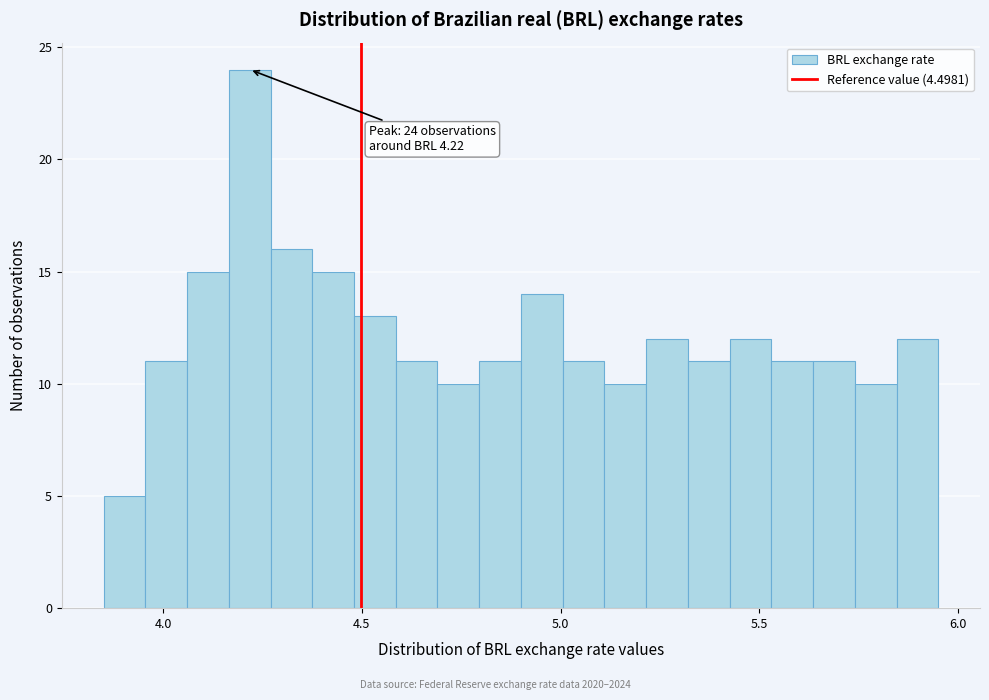

Around what value on the x-axis is the tallest bar? Give the approximate position of its centre, as read against the axis.

4.20